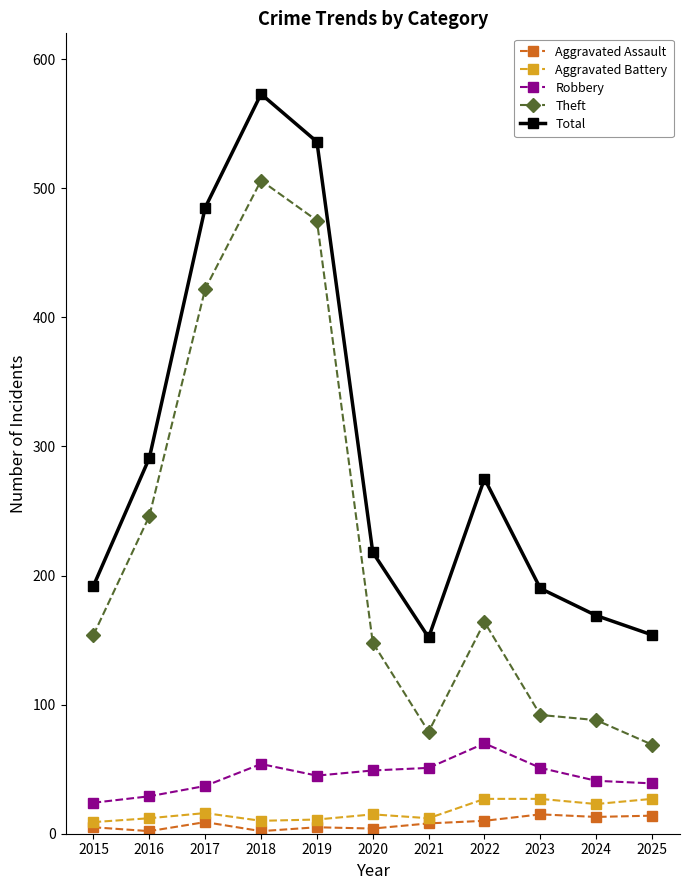

At which category is the sum across all series the highest?

2018